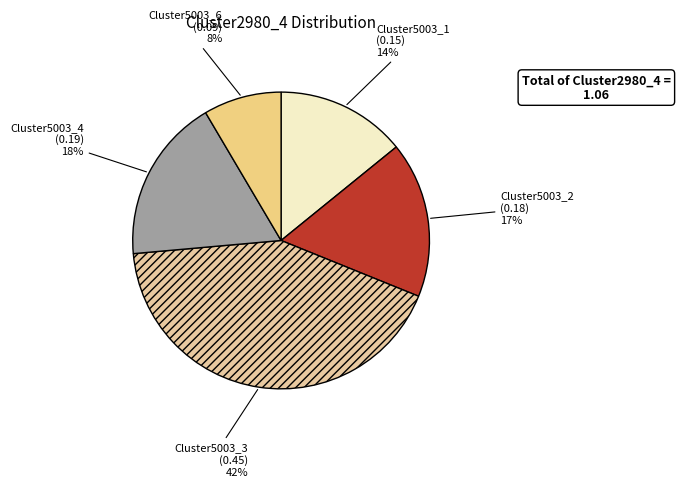

Does Cluster5003_2 account for over 50% of the chart?

No